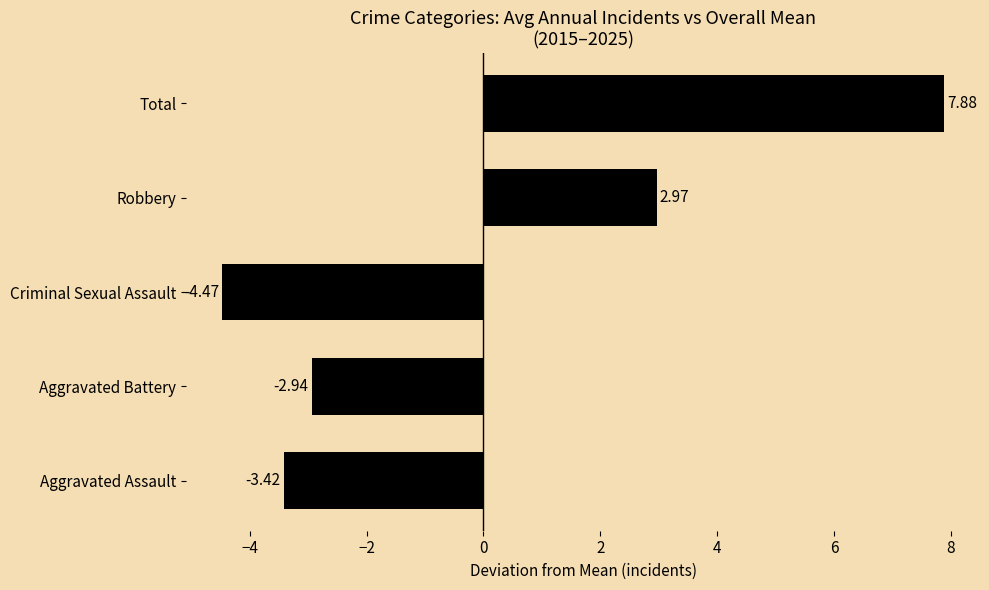

List the labels in order of value, smallest first.

Criminal Sexual Assault, Aggravated Assault, Aggravated Battery, Robbery, Total